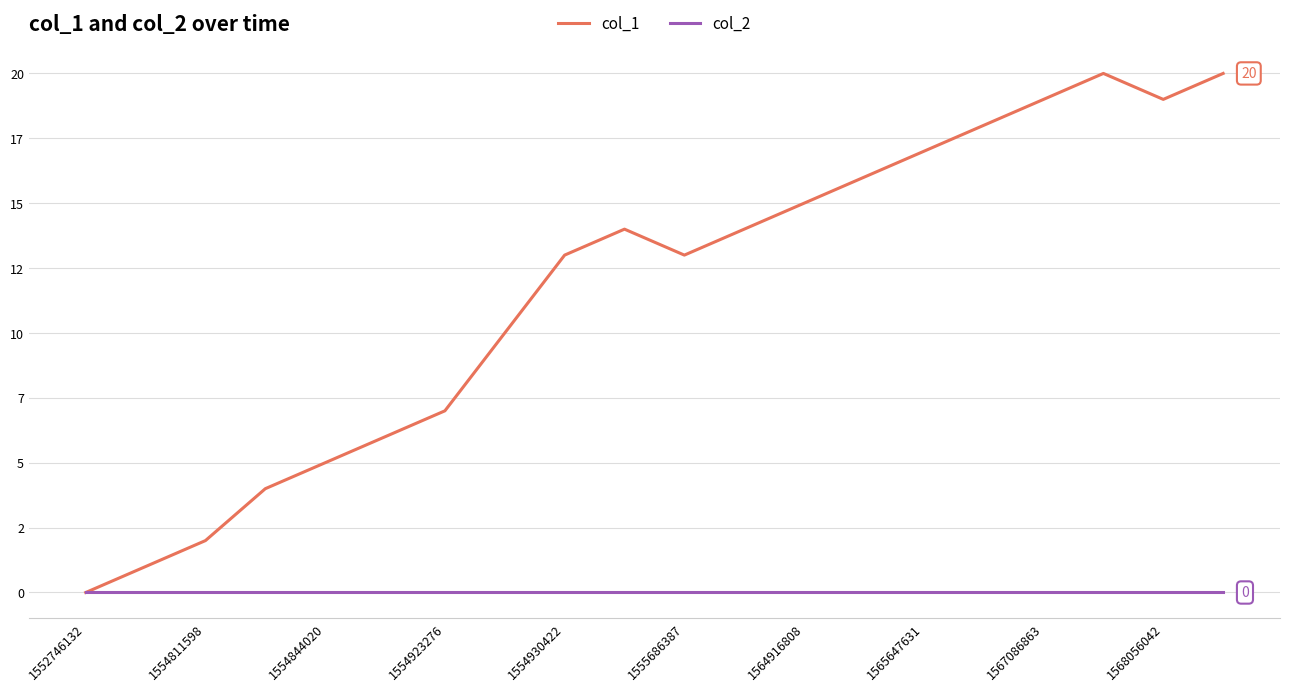

What are all the series names shown in the legend?

col_1, col_2